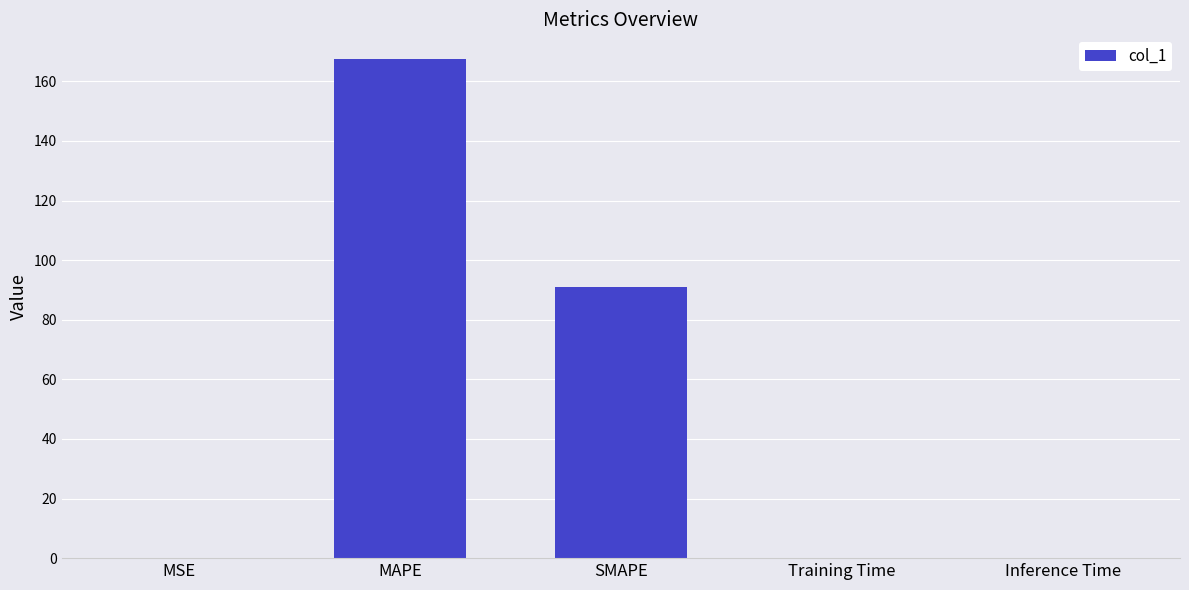

The value at Inference Time is 0.1. True or false?

True